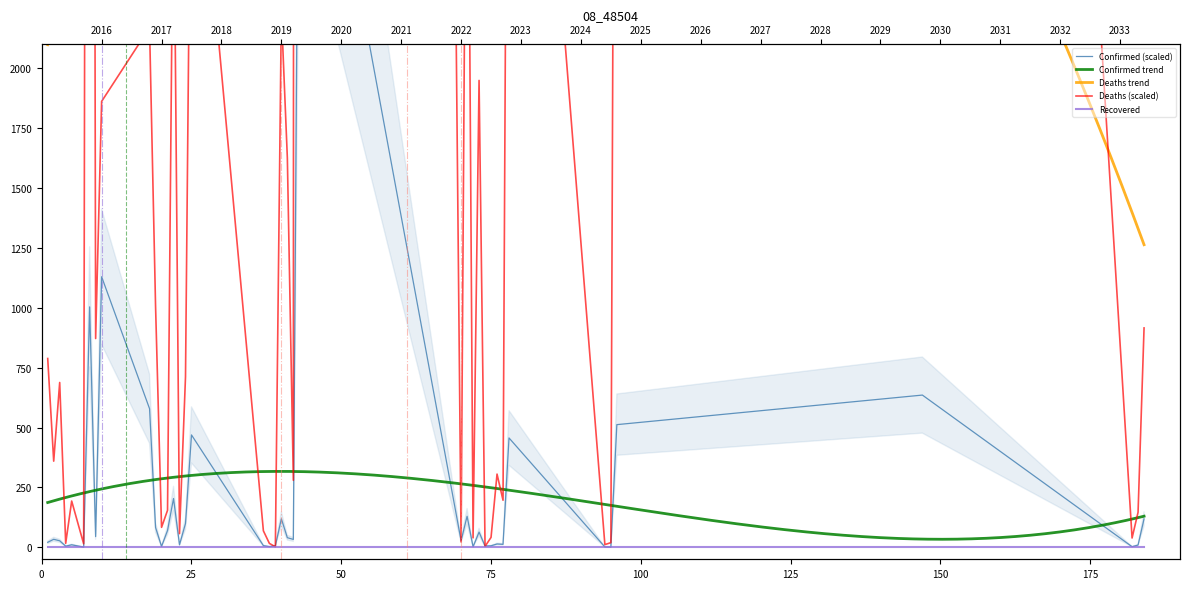

What is the smallest value displayed?

0.8